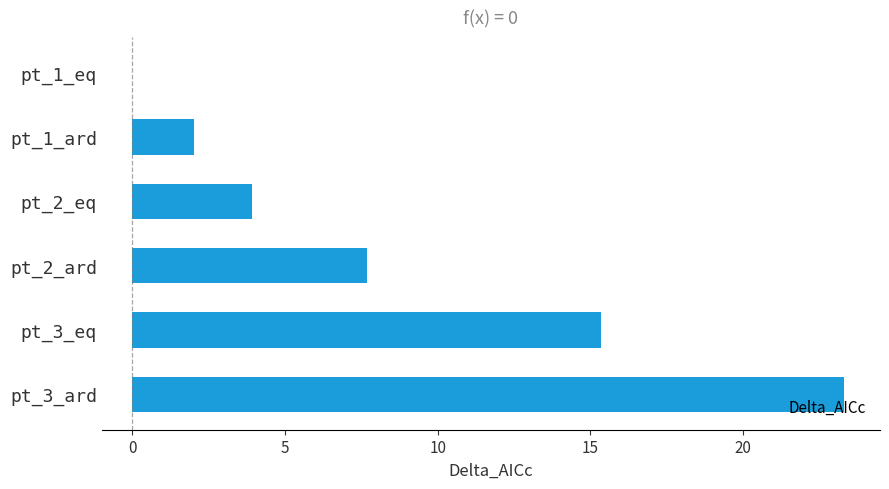

How many positive values are there?

5